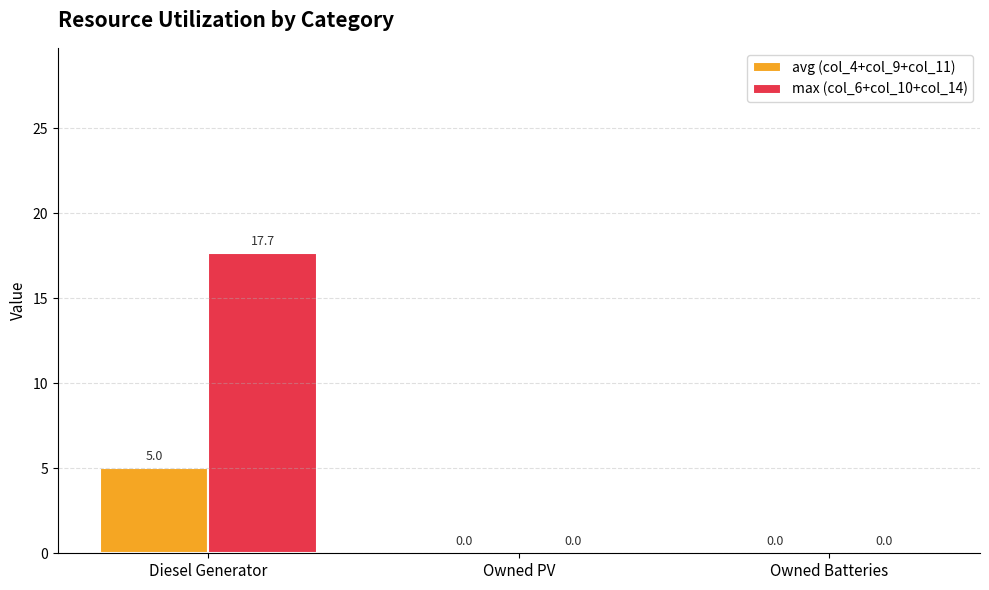

Is the value of avg (col_4+col_9+col_11) at Diesel Generator greater than the value of max (col_6+col_10+col_14) at Diesel Generator?

No